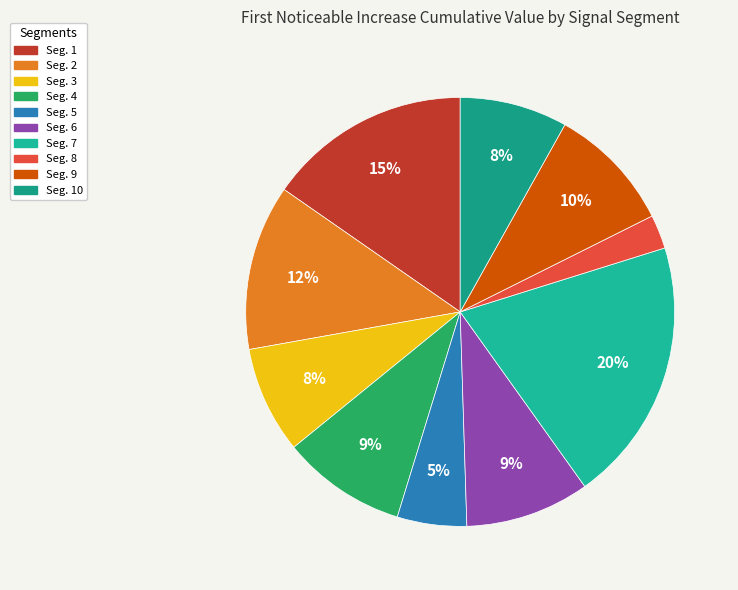

Rank the categories by value from lowest to highest.

signal segment 8, signal segment 5, signal segment 3, signal segment 10, signal segment 6, signal segment 4, signal segment 9, signal segment 2, signal segment 1, signal segment 7